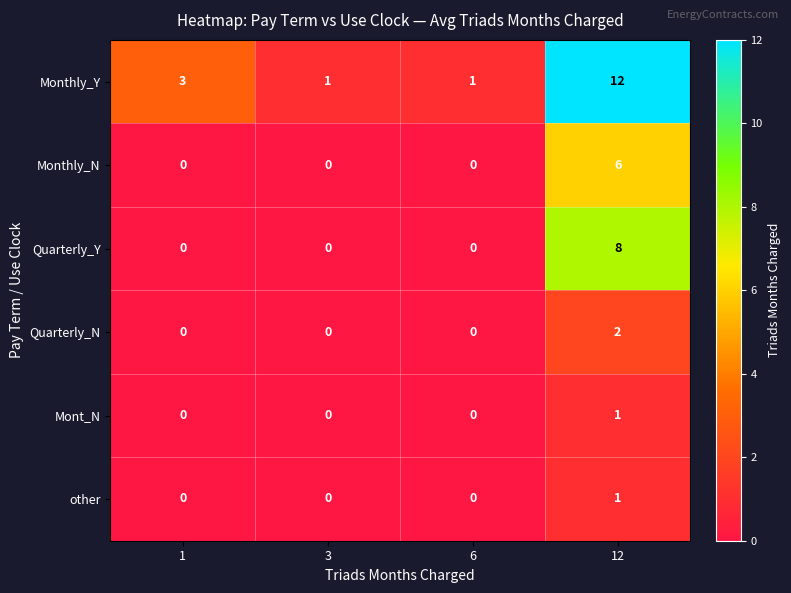

Which series has the largest range (max minus min)?

Monthly_Y